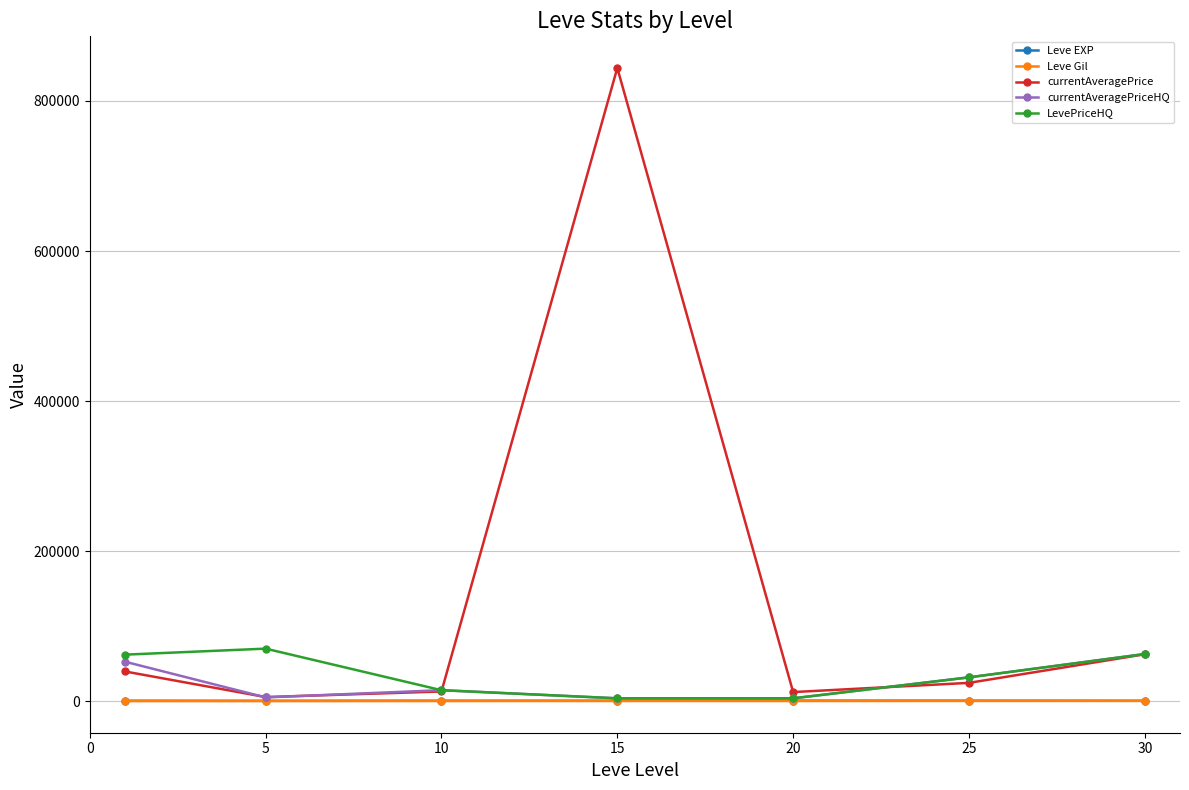

How many lines are shown in the chart?

5